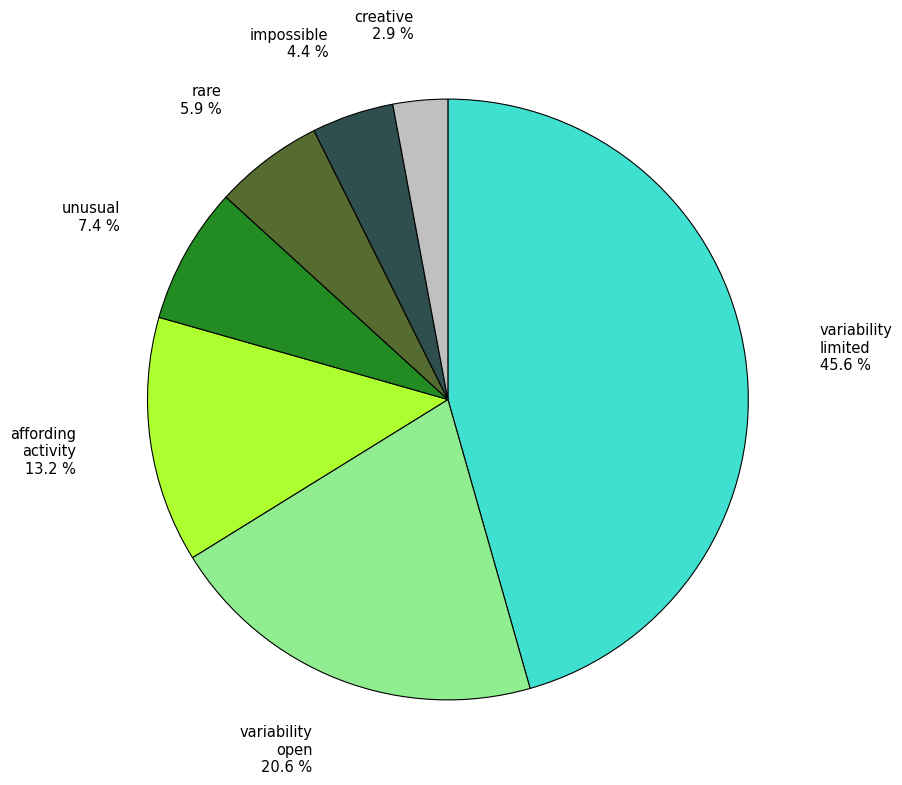

Between affording activity and creative, which is larger?

affording activity